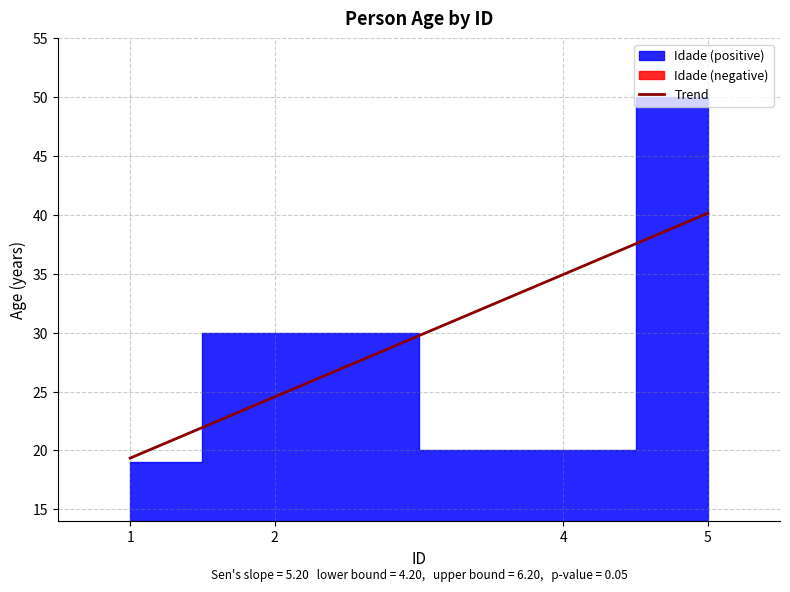

At which category does the data reach its first local peak?

2